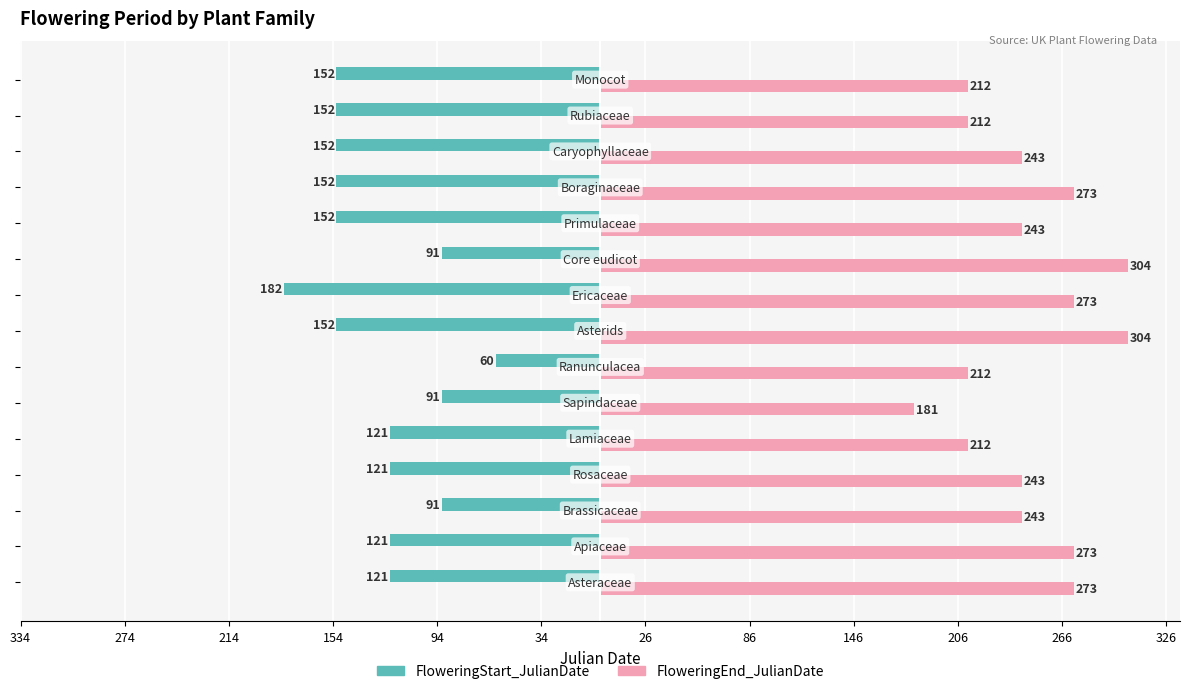

What are all the series names shown in the legend?

FloweringStart_JulianDate, FloweringEnd_JulianDate